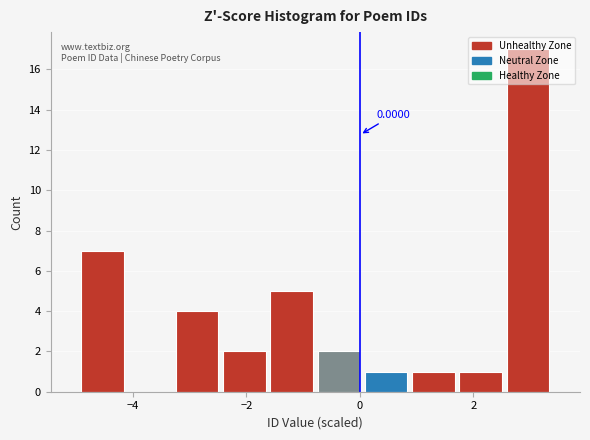

Over which range of the x-axis is the bar tallest?

2.6 to 3.4